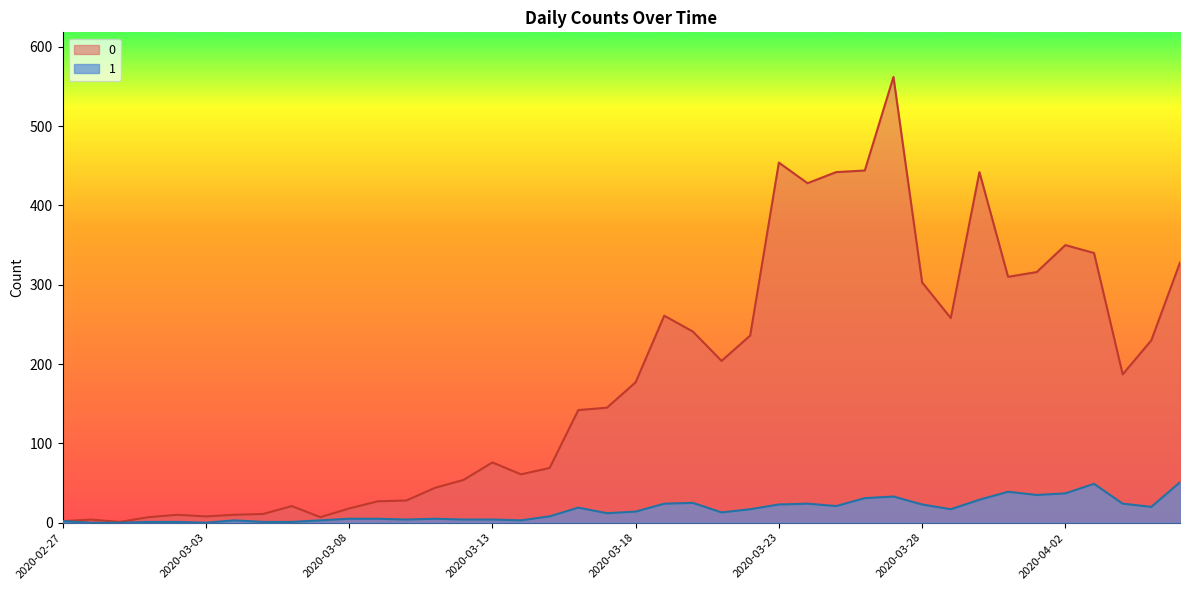

The 0 series shows 261 at 2020-03-19. True or false?

True